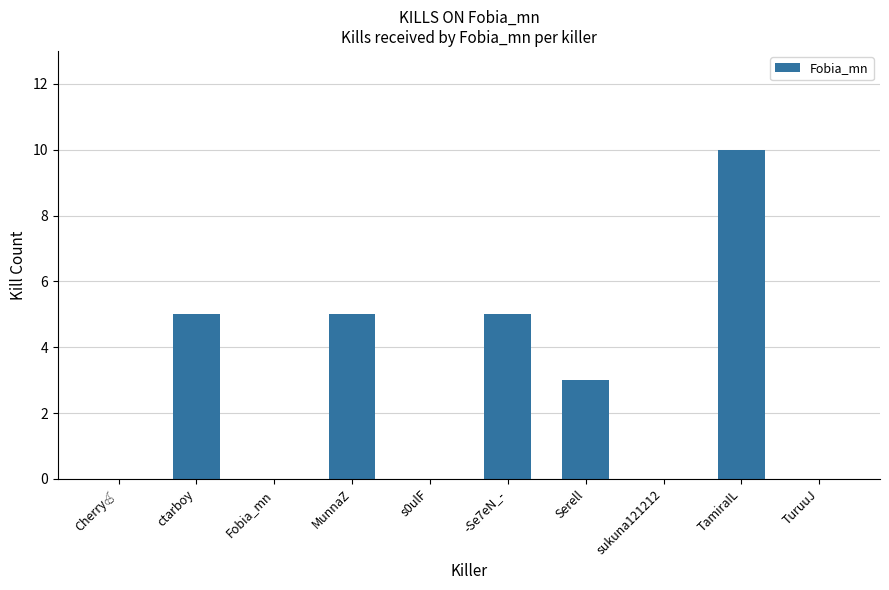

How many distinct data groups are displayed?

1